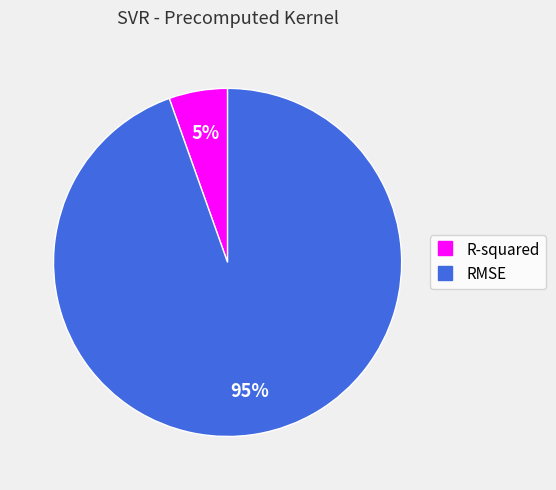

Which category has the smallest portion of the pie?

R-squared